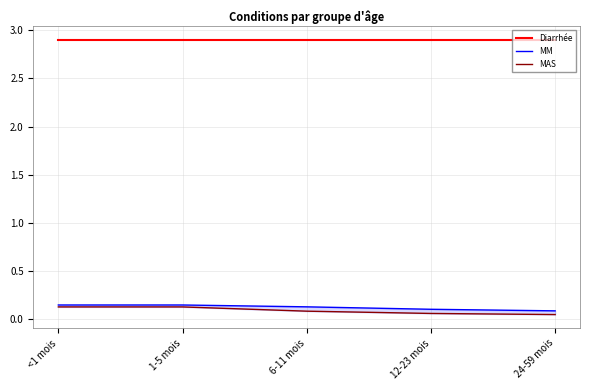

At which category is the sum across all series the highest?

<1 mois